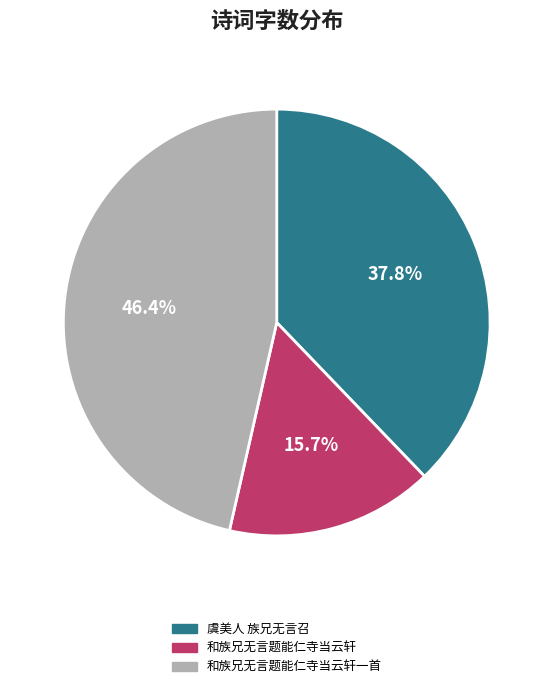

To the nearest percent, what is the average slice percentage?

33%